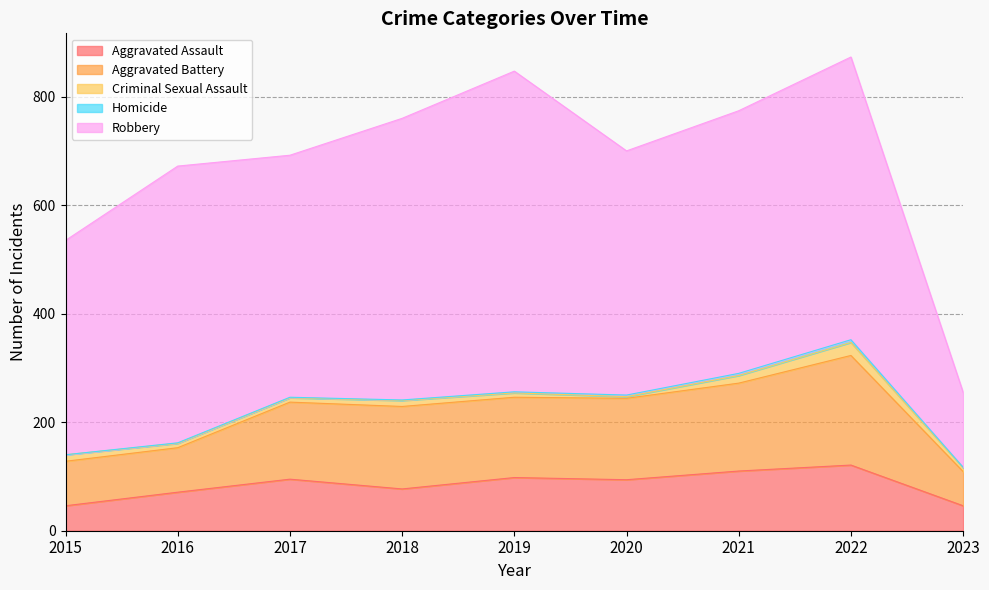

How many lines are shown in the chart?

5